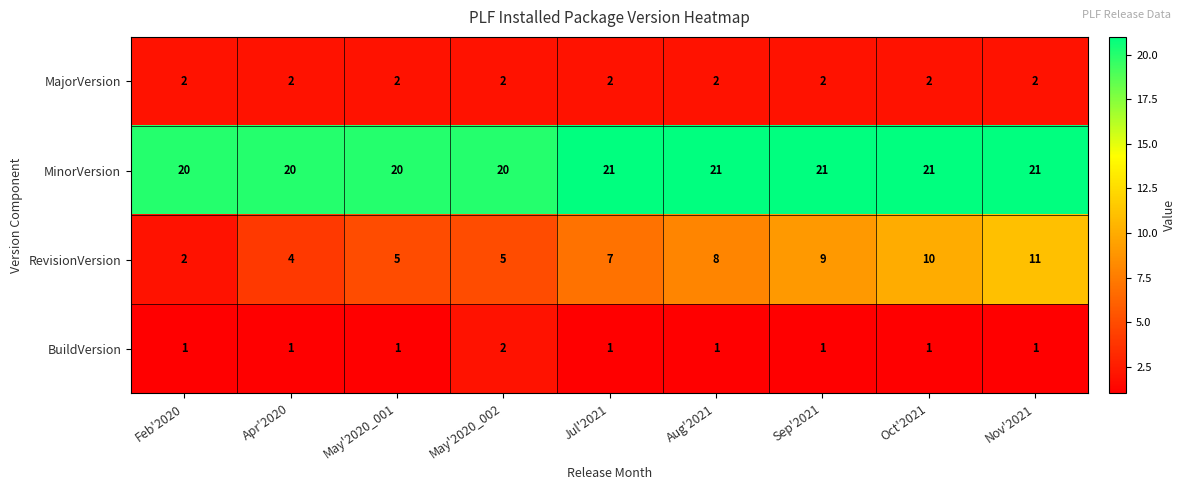

Which series has the widest spread of values?

RevisionVersion